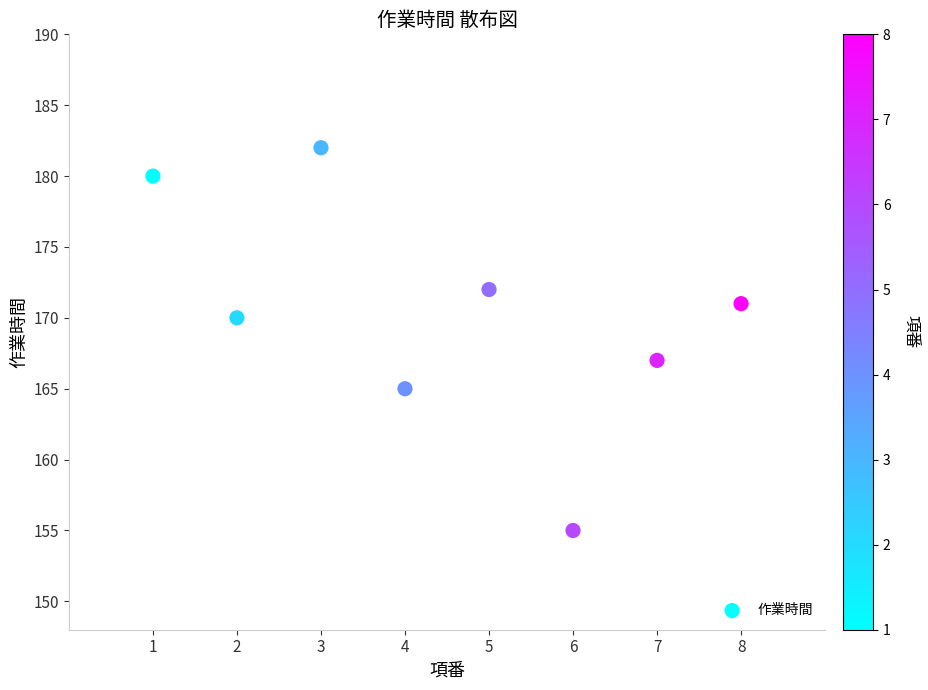

What is the average Y value?

170